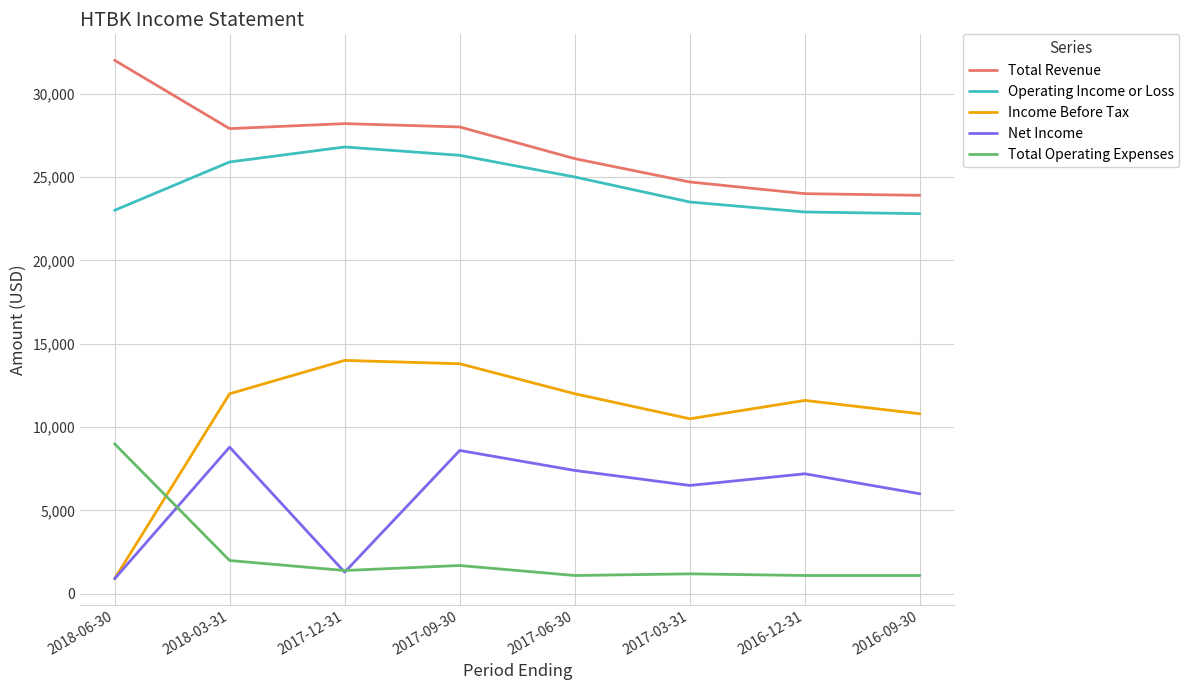

The value of Total Operating Expenses at 2017-12-31 is 1400. True or false?

True